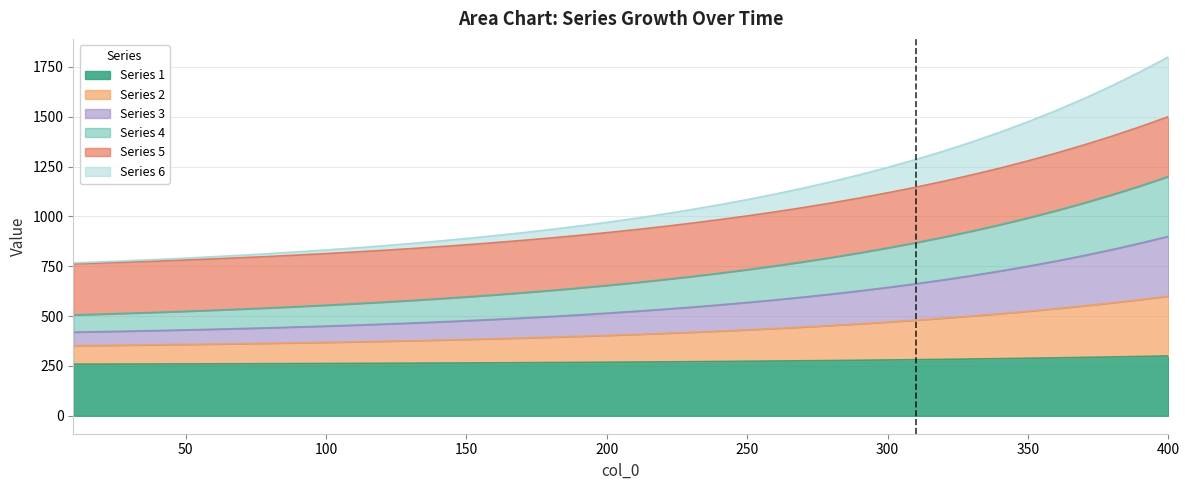

List the labels in order of 1 value, smallest first.

10, 20, 30, 40, 50, 60, 70, 80, 90, 100, 110, 120, 130, 140, 150, 160, 170, 180, 190, 200, 210, 220, 230, 240, 250, 260, 270, 280, 290, 300, 310, 320, 330, 340, 350, 360, 370, 380, 390, 400